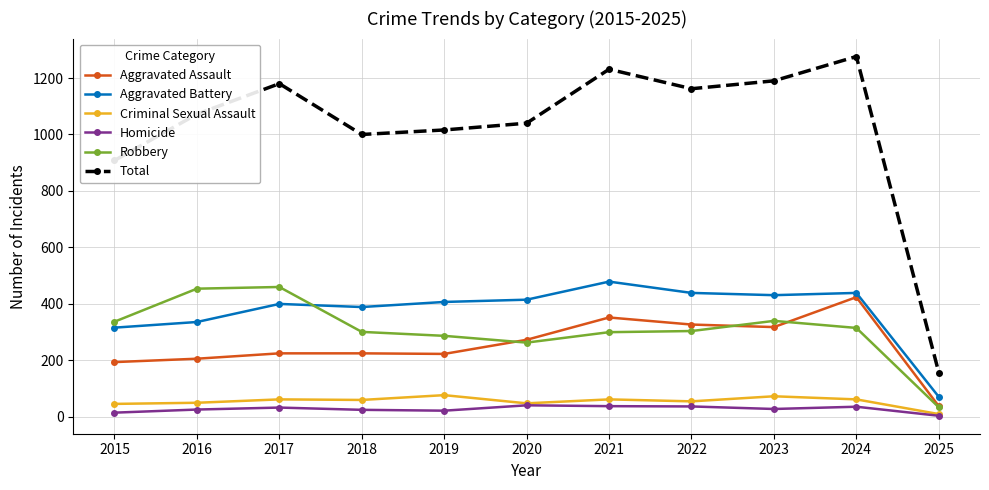

True or false: Robbery and Homicide cross at least once.

False